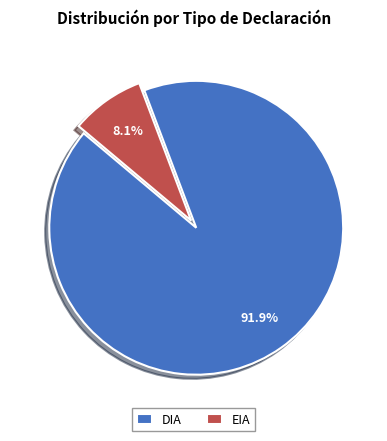

How many slices are in this pie chart?

2